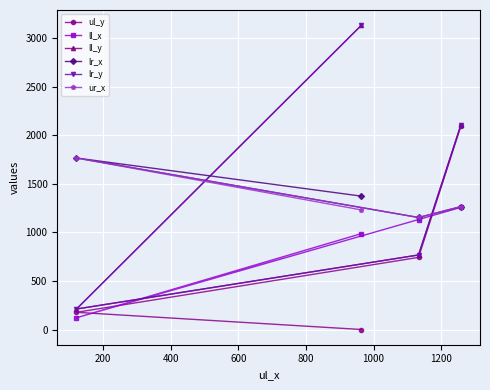

Is the value of ll_x at 400 greater than the value of lr_x at 200?

No